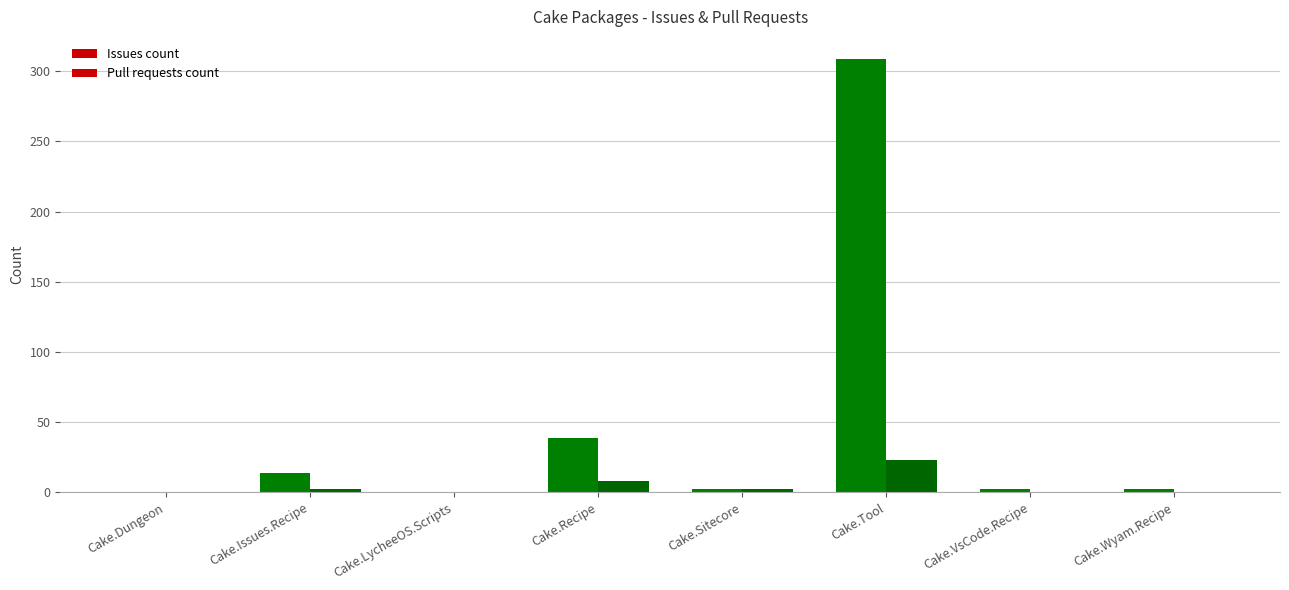

Between Cake.Recipe and Cake.Sitecore, which series saw the biggest shift?

Issues count